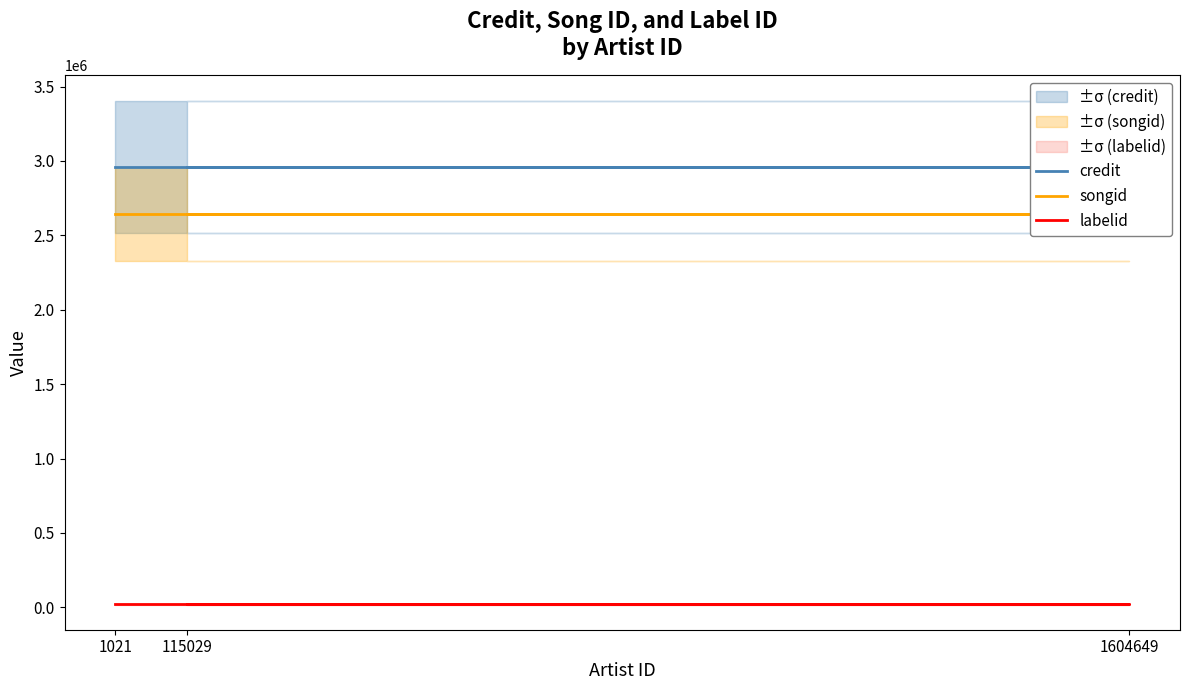

What is the sum of all songid values?

7927185